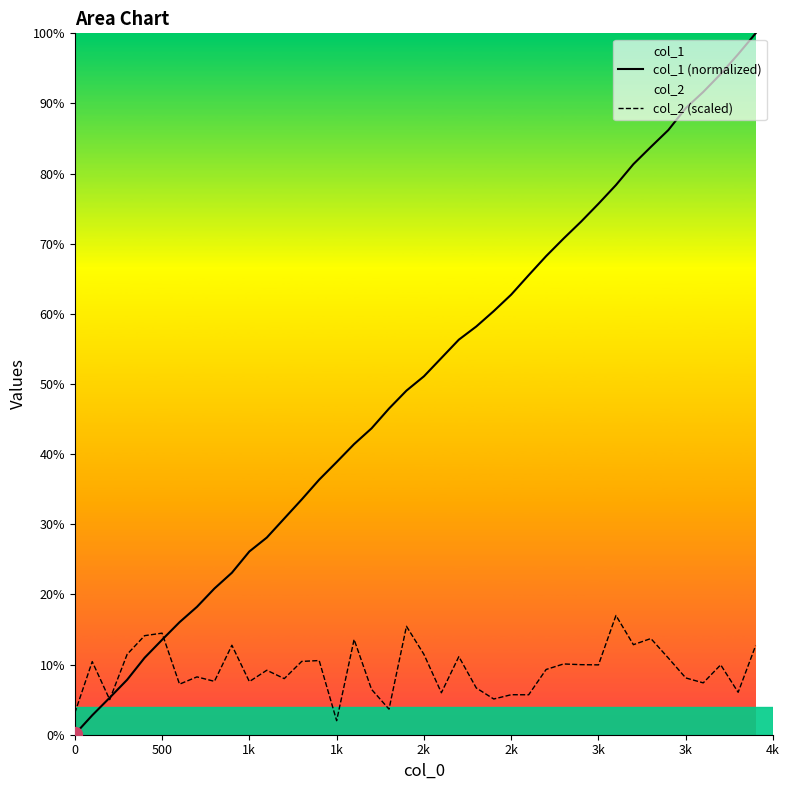

Which series ends up on top after the final intersection of col_2 (scaled) and col_1 (normalized)?

col_1 (normalized)